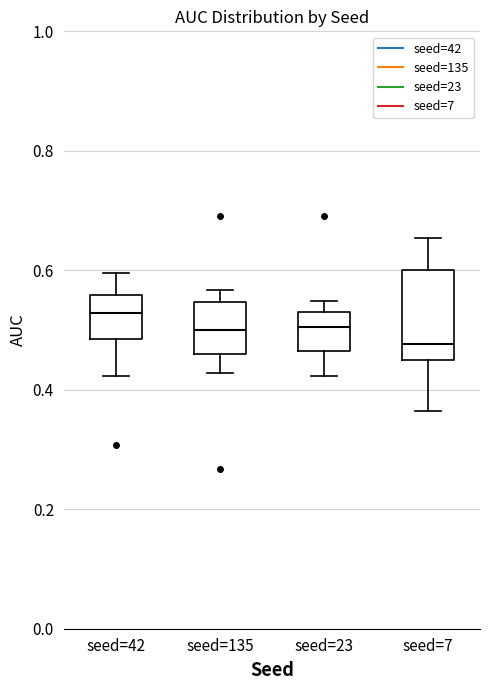

Comparing the boxes themselves (not the whiskers), which one is the tallest?

seed=7